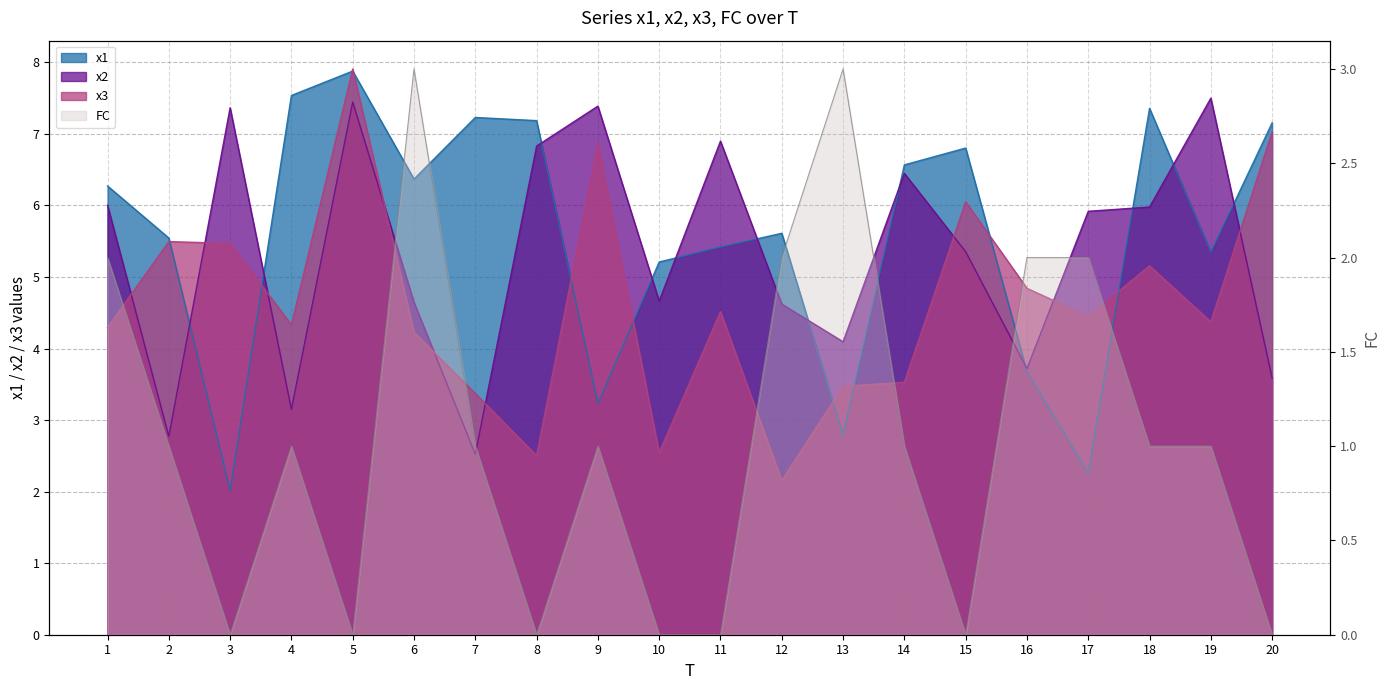

Where do FC and x1 first cross each other?

12 and 13